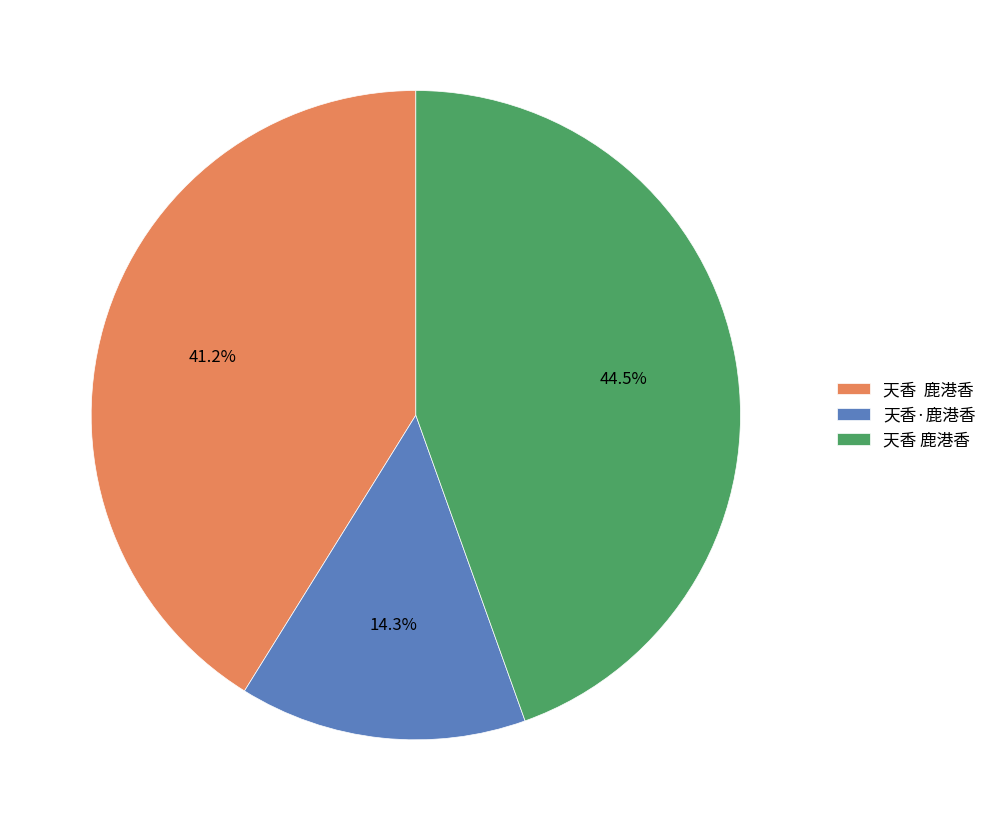

How many segments does this pie chart have?

3